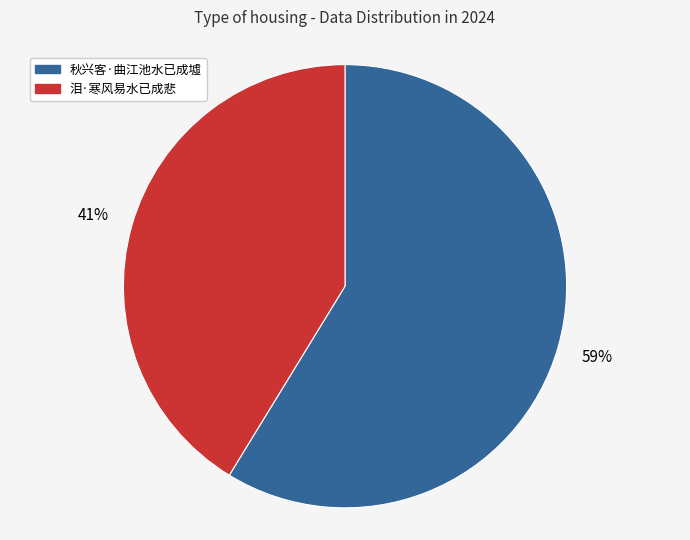

Which slice is the largest?

秋兴客·曲江池水已成墟